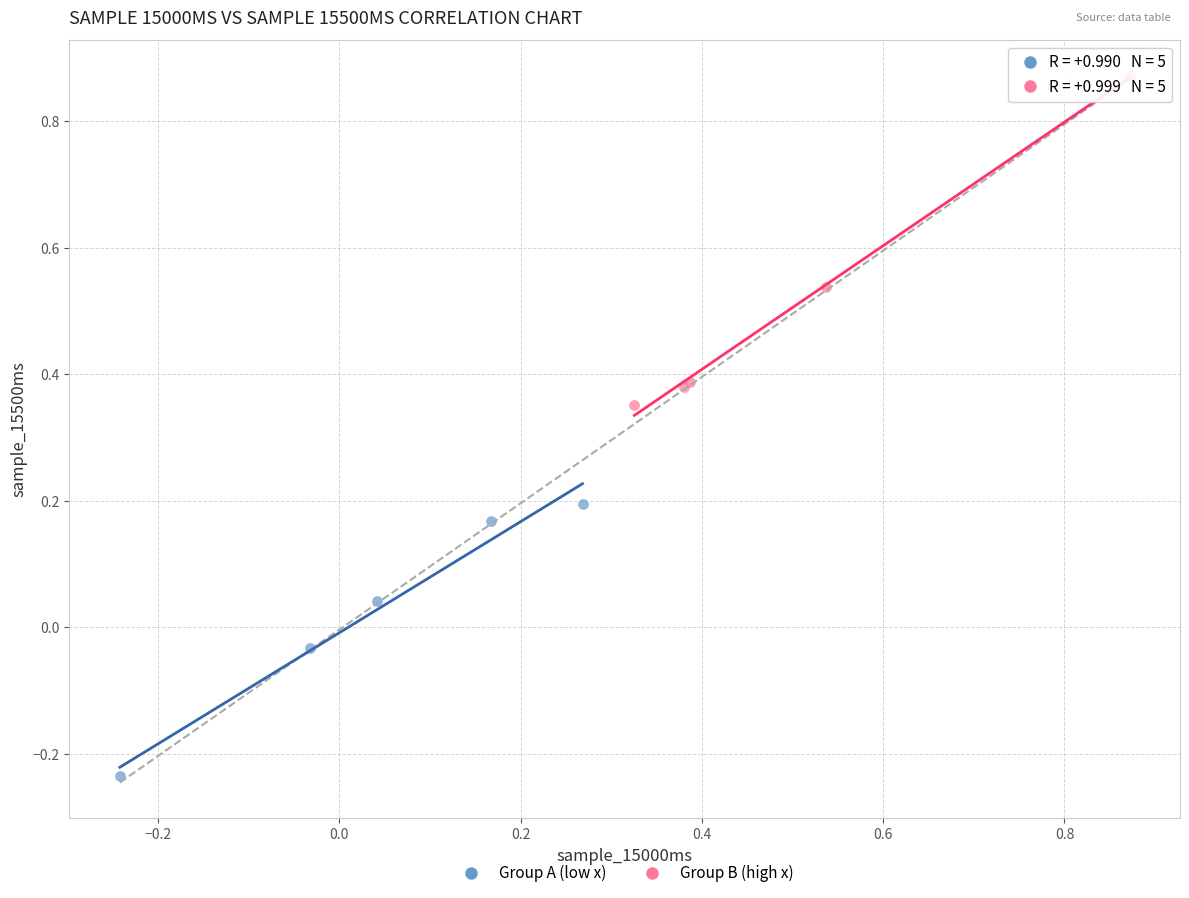

What are all the series names shown in the legend?

Group A (low x), Group B (high x)